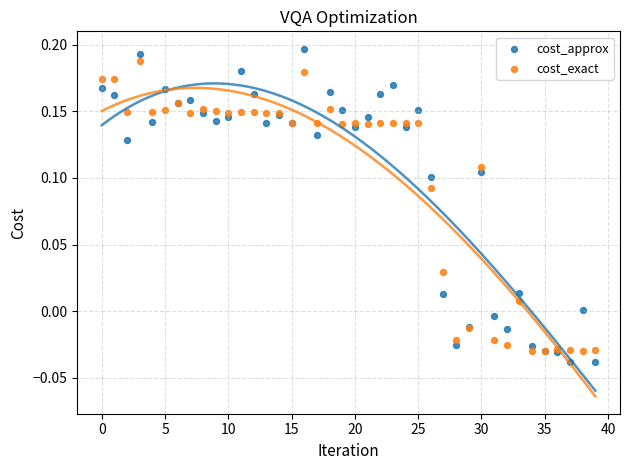

Which series has the largest Y range (max minus min)?

cost_approx